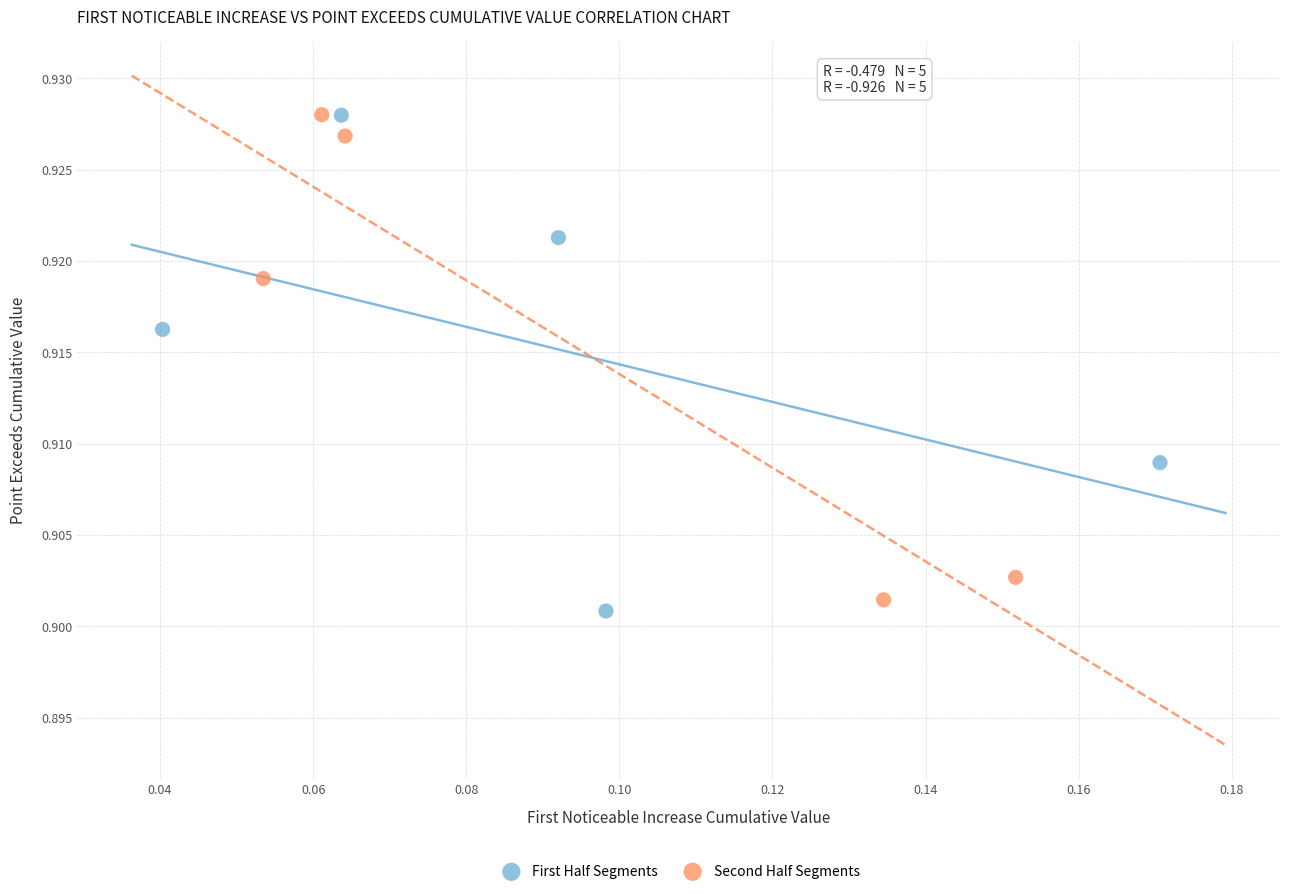

What are all the series names shown in the legend?

First Half Segments, Second Half Segments